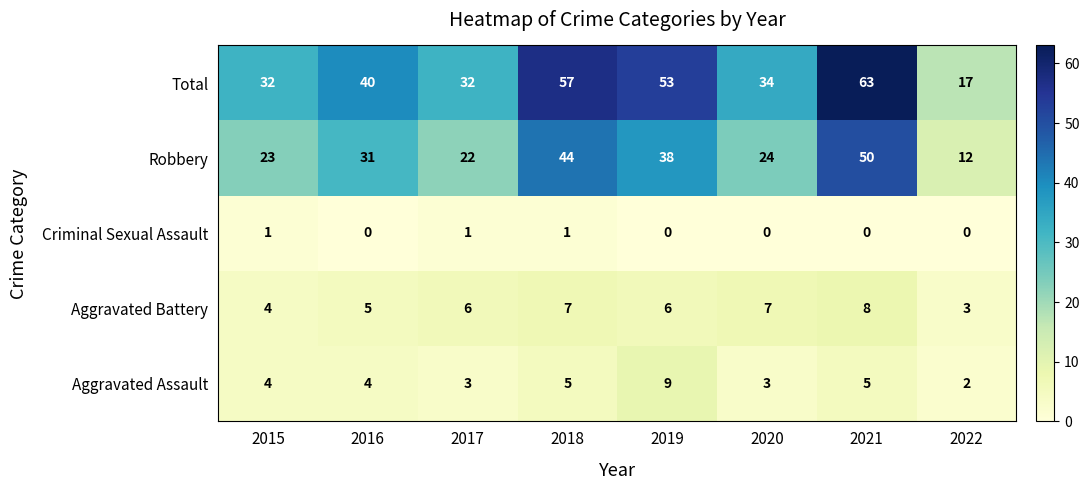

What is the maximum value for Aggravated Battery?

8